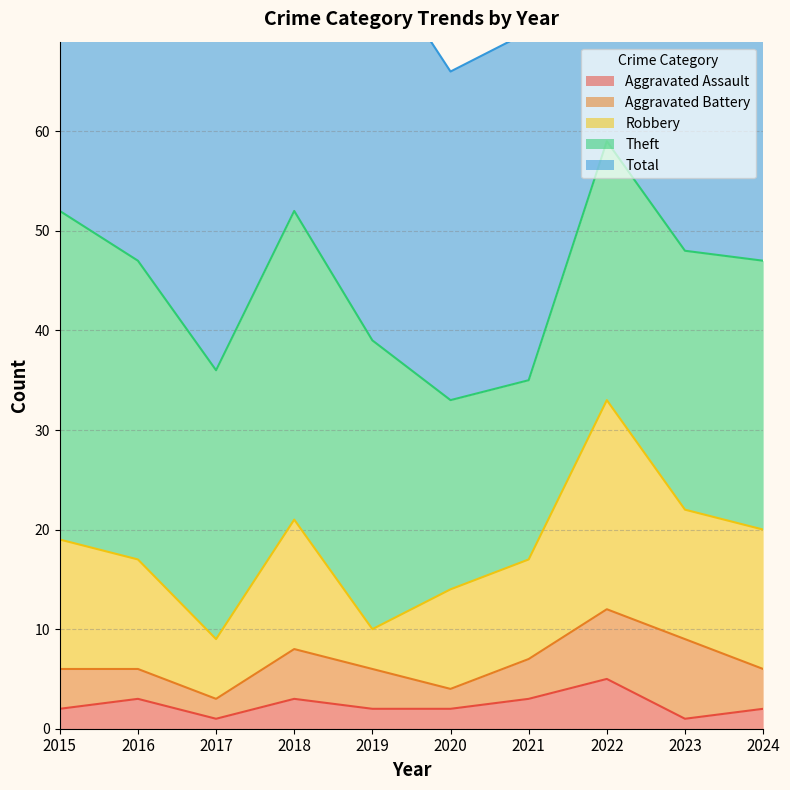

What is the lowest value of the Aggravated Battery series?

2